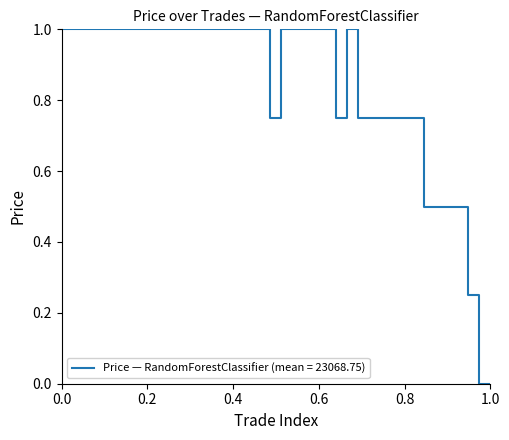

What is the difference between the maximum and minimum values?

1.0